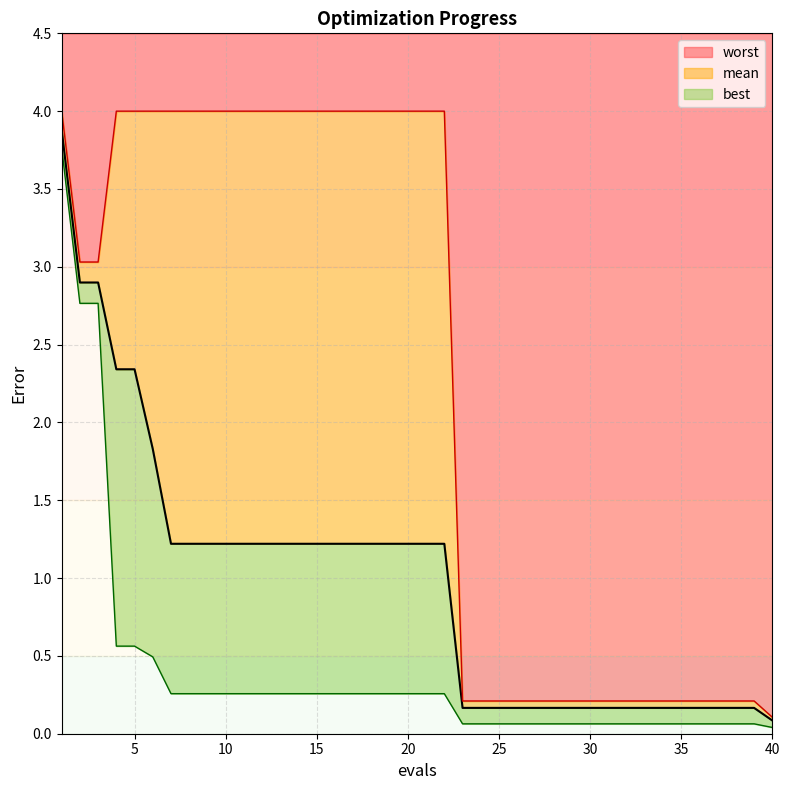

What is the difference between the highest and lowest values at 22?

3.7